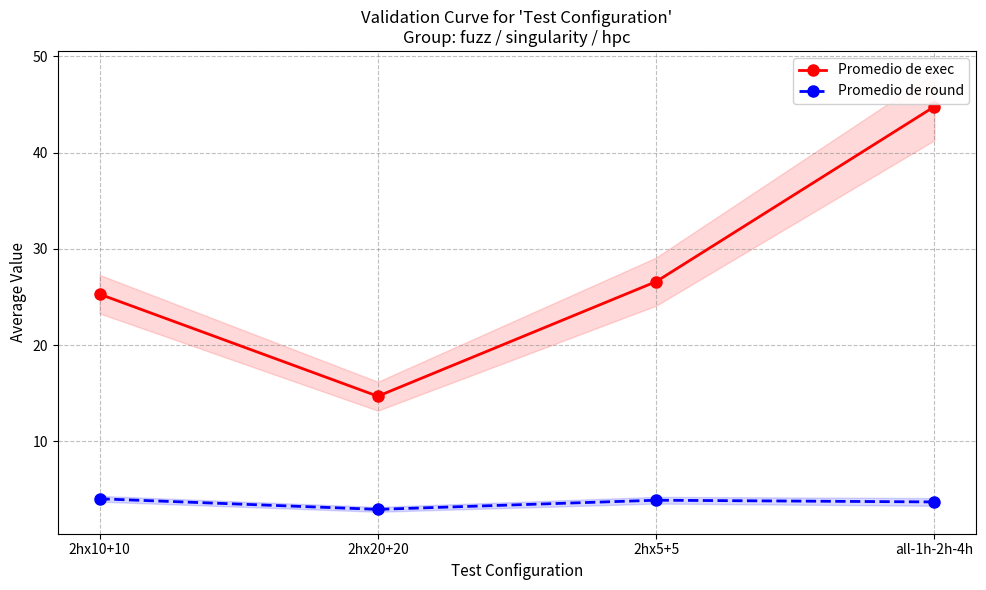

The Promedio de exec series shows 26.6 at 2hx5+5. True or false?

True